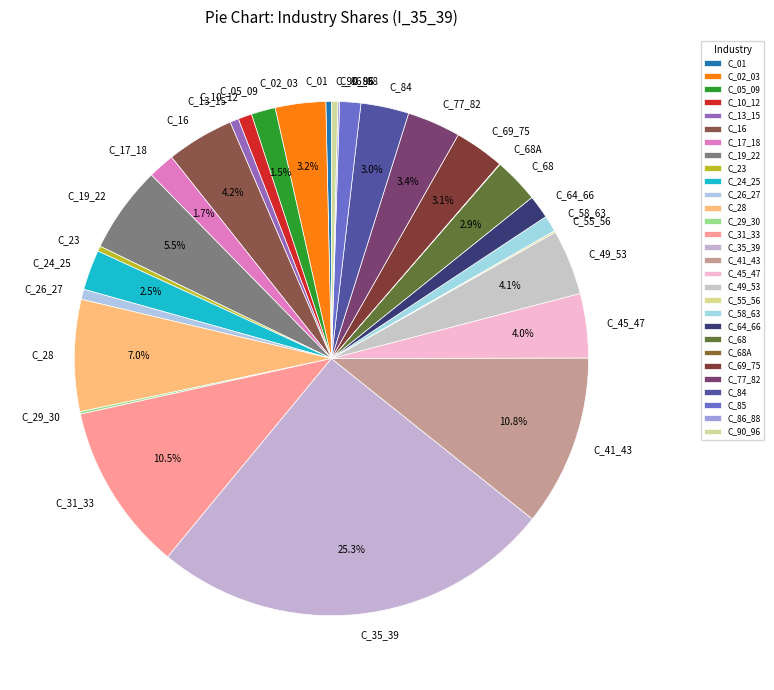

Which slice is the largest?

C_35_39